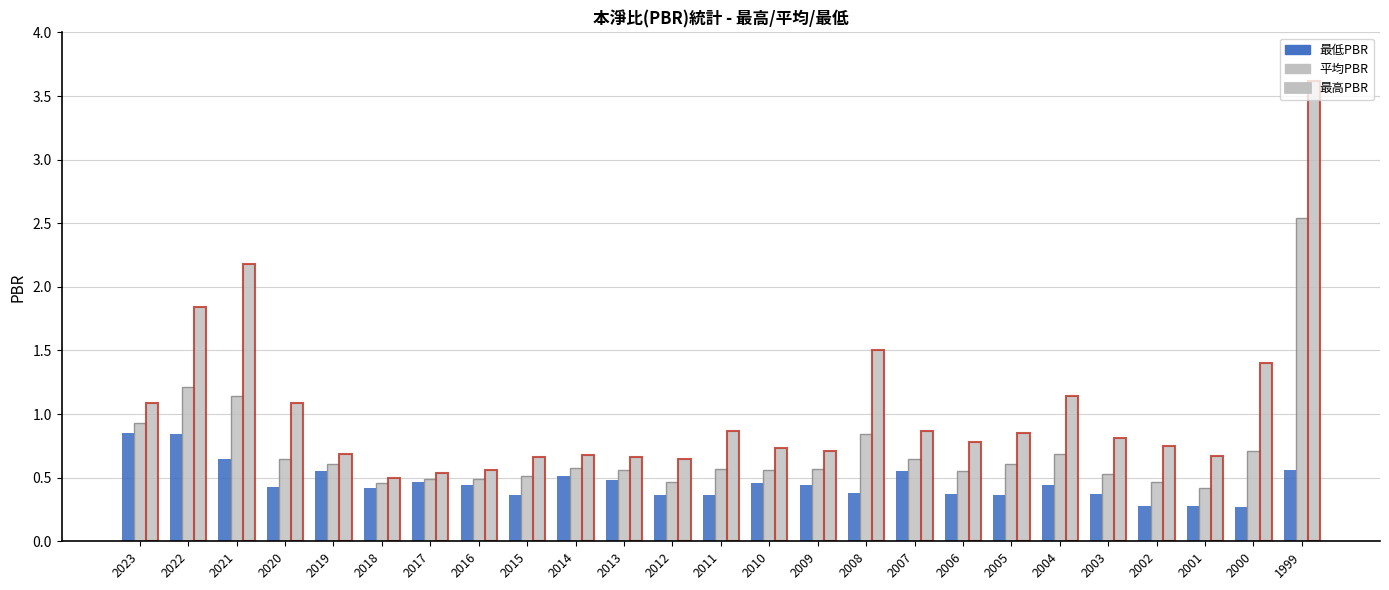

How many categories are shown in the chart?

25